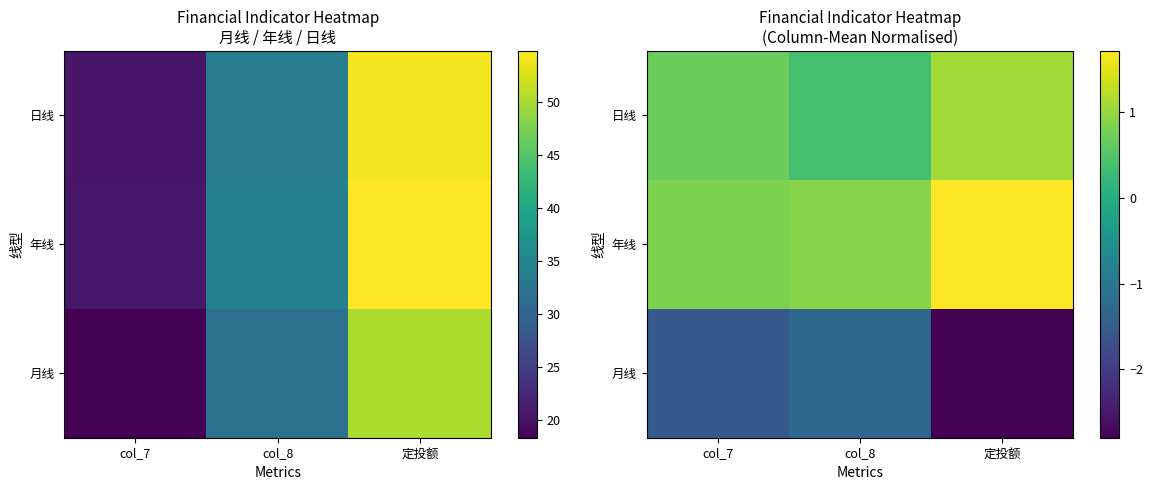

Is it true that 月线 equals -0.4 at col_7?

False